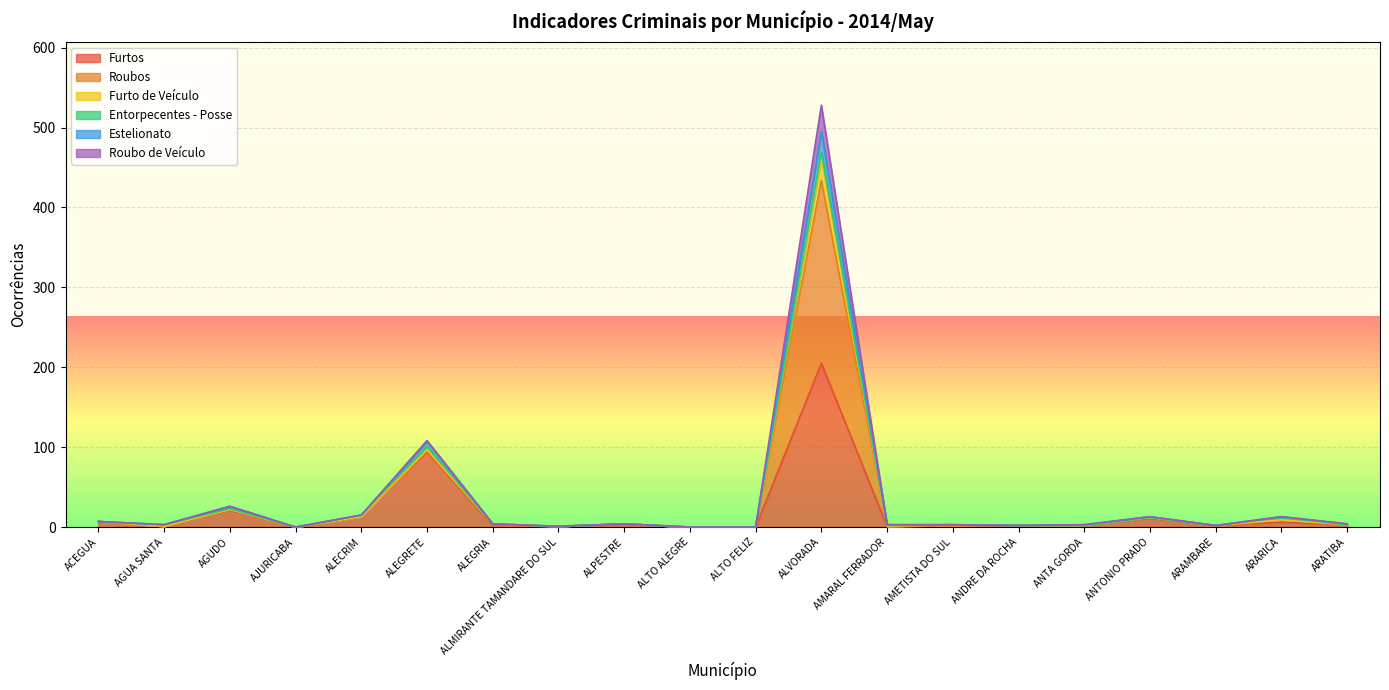

At which label does Estelionato reach its peak?

ALVORADA